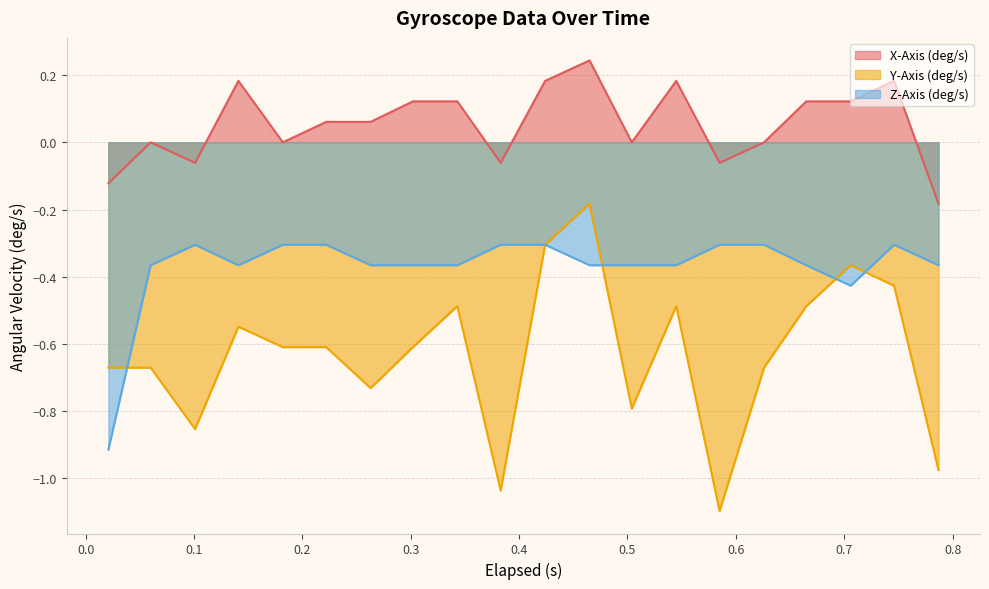

The Y-Axis (deg/s) series shows -0.5 at 0.424. True or false?

False